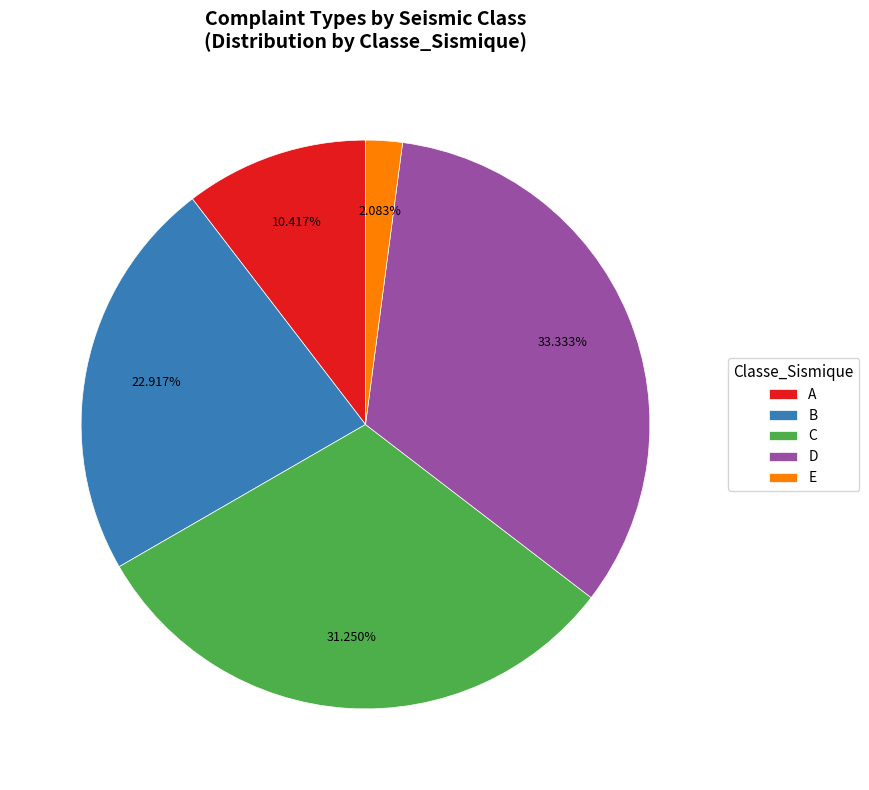

How many segments does this pie chart have?

5